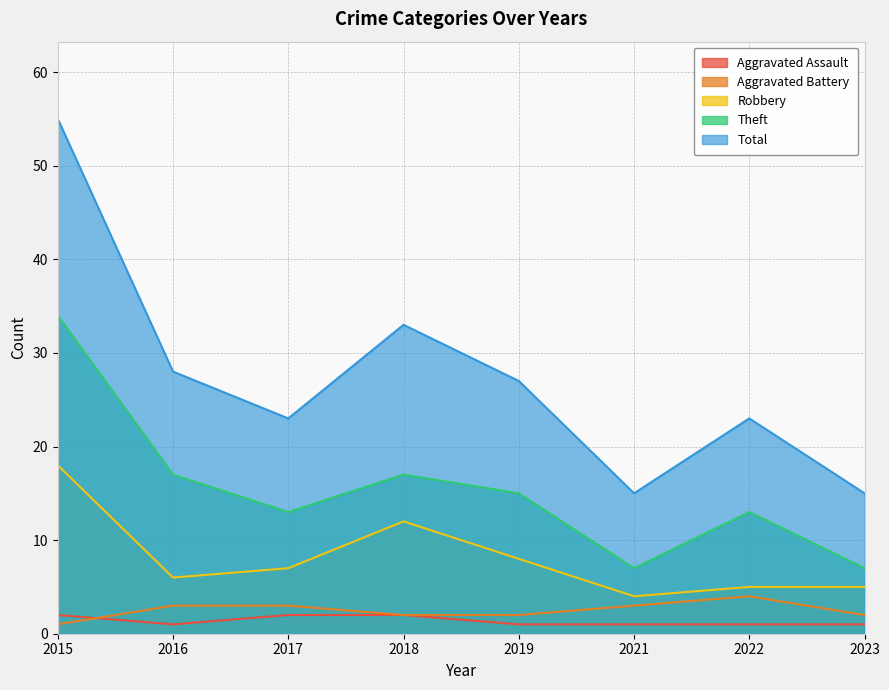

Read the Total value at 2023.

15